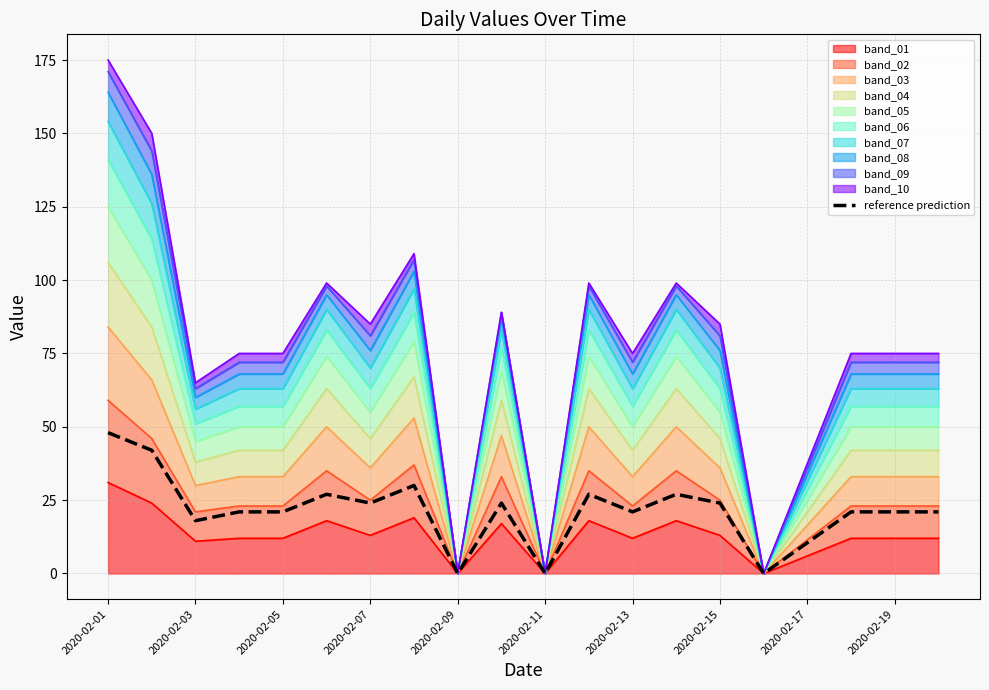

How many positive values are there?

17